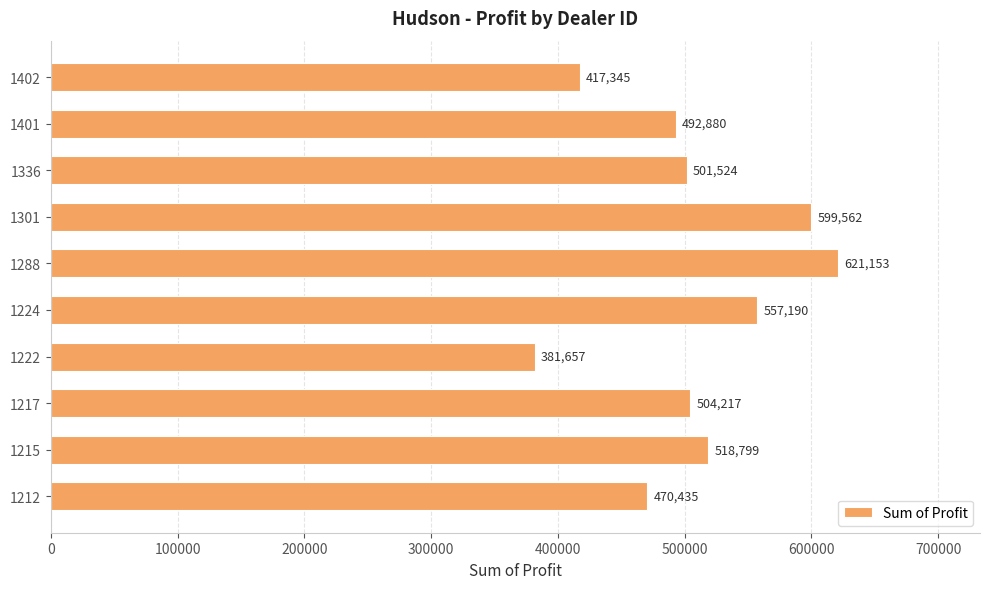

Which category has the highest value across all series?

1288